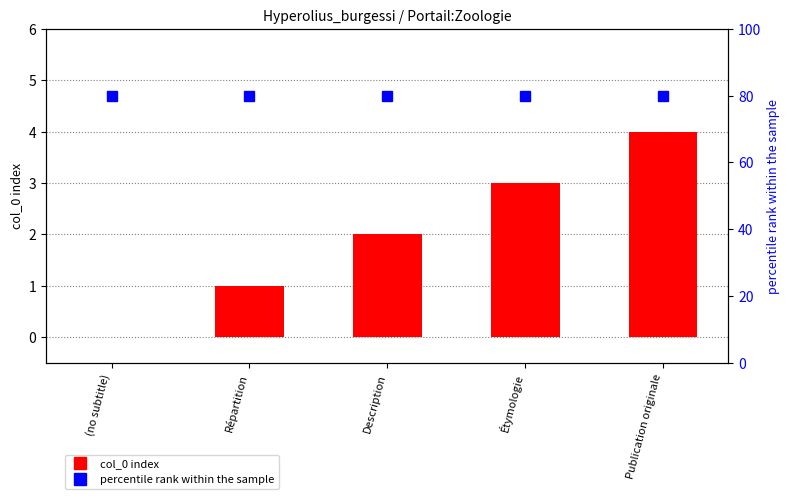

What is the greatest value displayed?

80